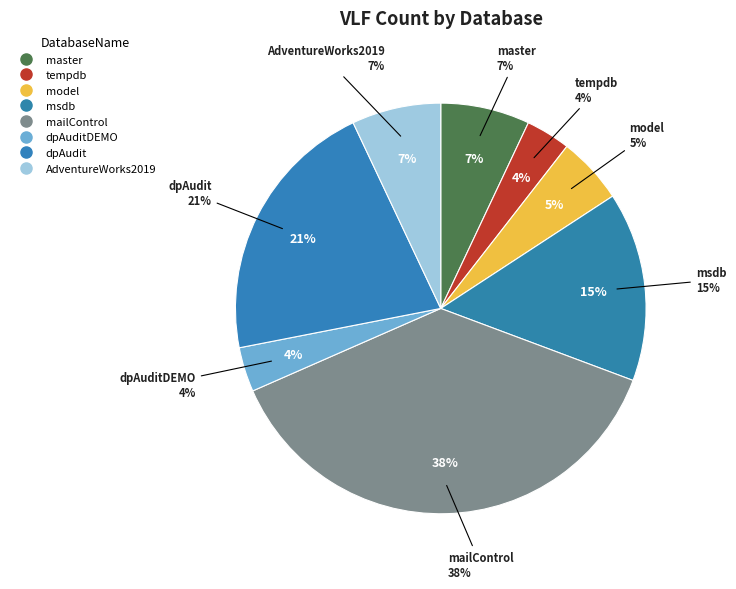

True or false: master accounts for 14% of the total.

False